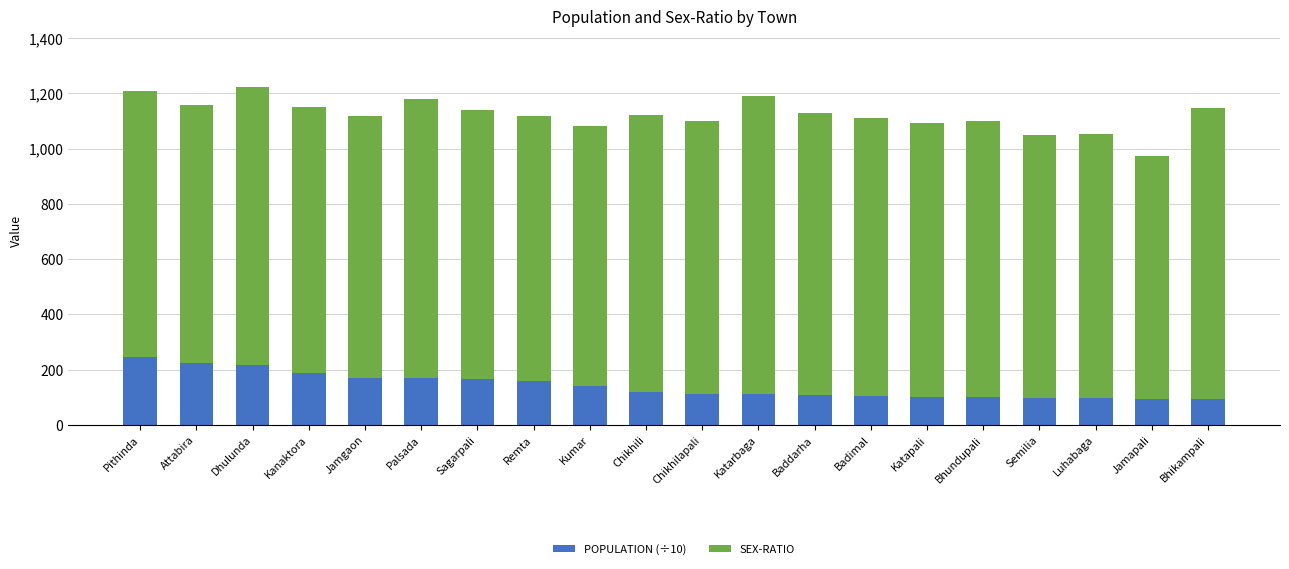

What is the total value across all series at Luhabaga?

1053.4